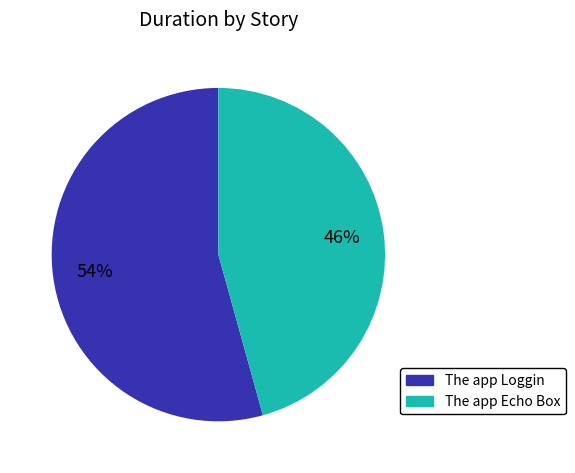

Does The app Echo Box represent more than half of the total?

No